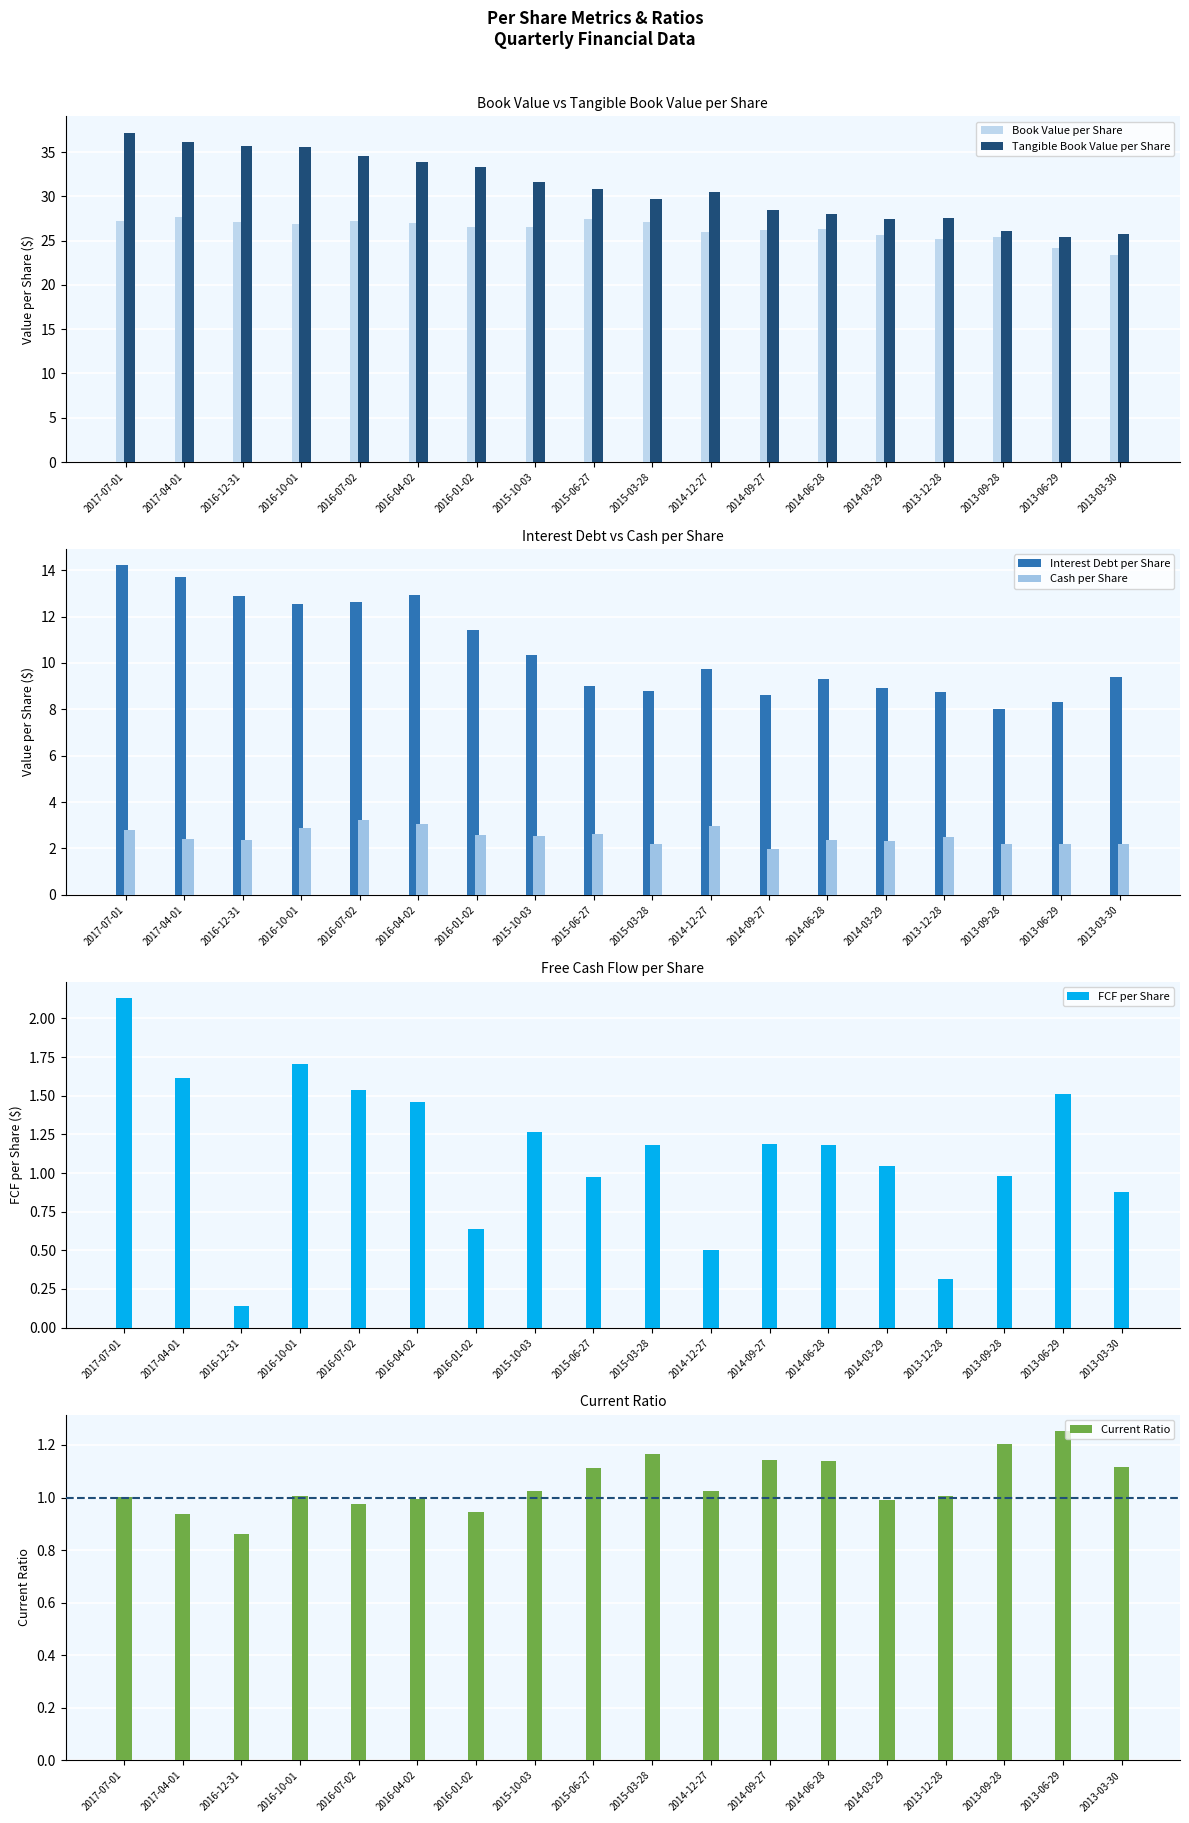

Which series changed the most between 2017-07-01 and 2015-06-27?

Tangible Book Value per Share